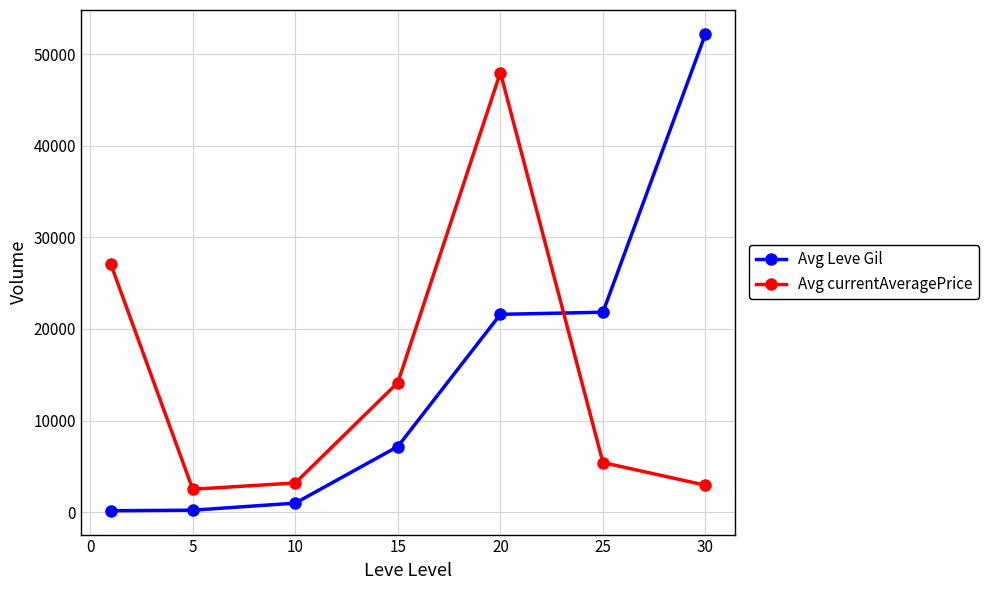

List the series in order of their peak value, highest first.

Avg Leve Gil, Avg currentAveragePrice